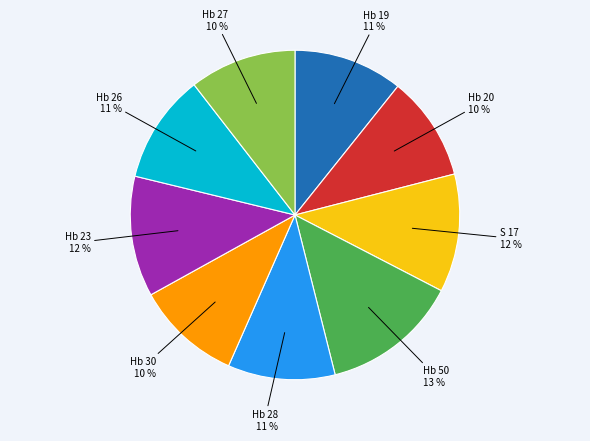

Do Hb 30 and Hb 28 together represent more than half of the pie?

No